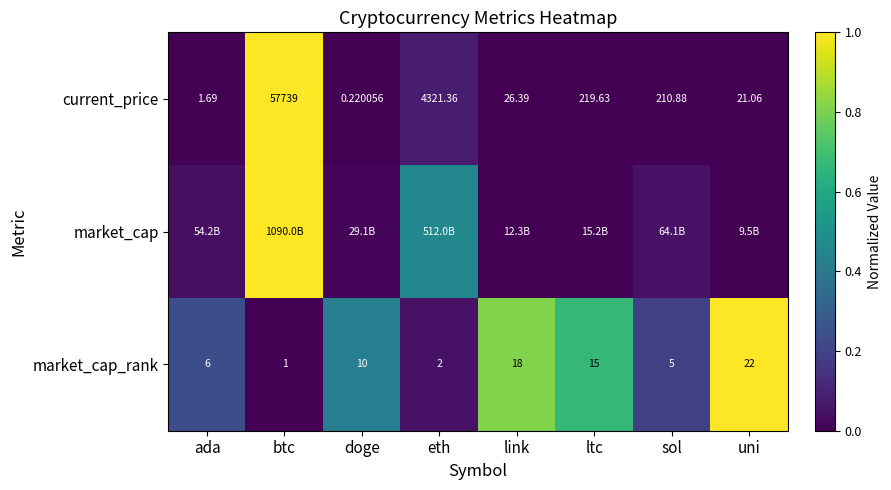

List the labels in order of current_price value, largest first.

btc, eth, ltc, sol, link, uni, ada, doge